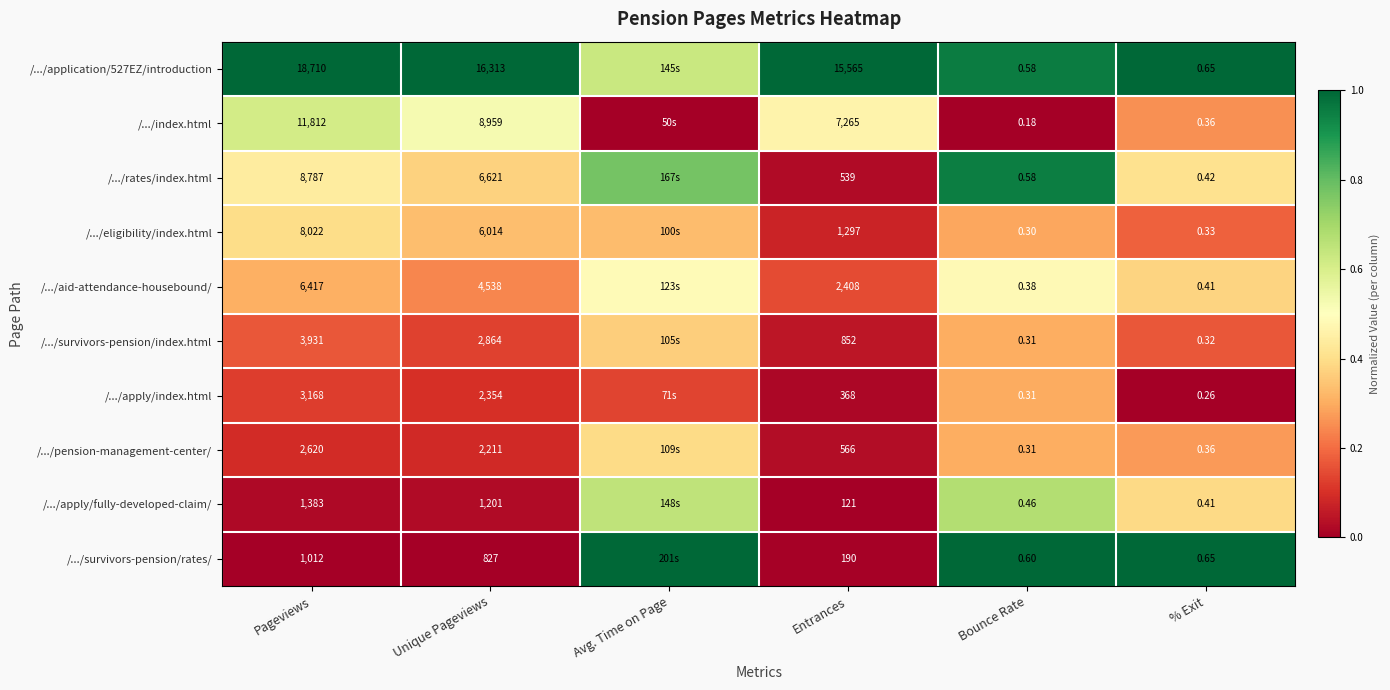

The value of /.../survivors-pension/index.html at Pageviews is 0.2. True or false?

True